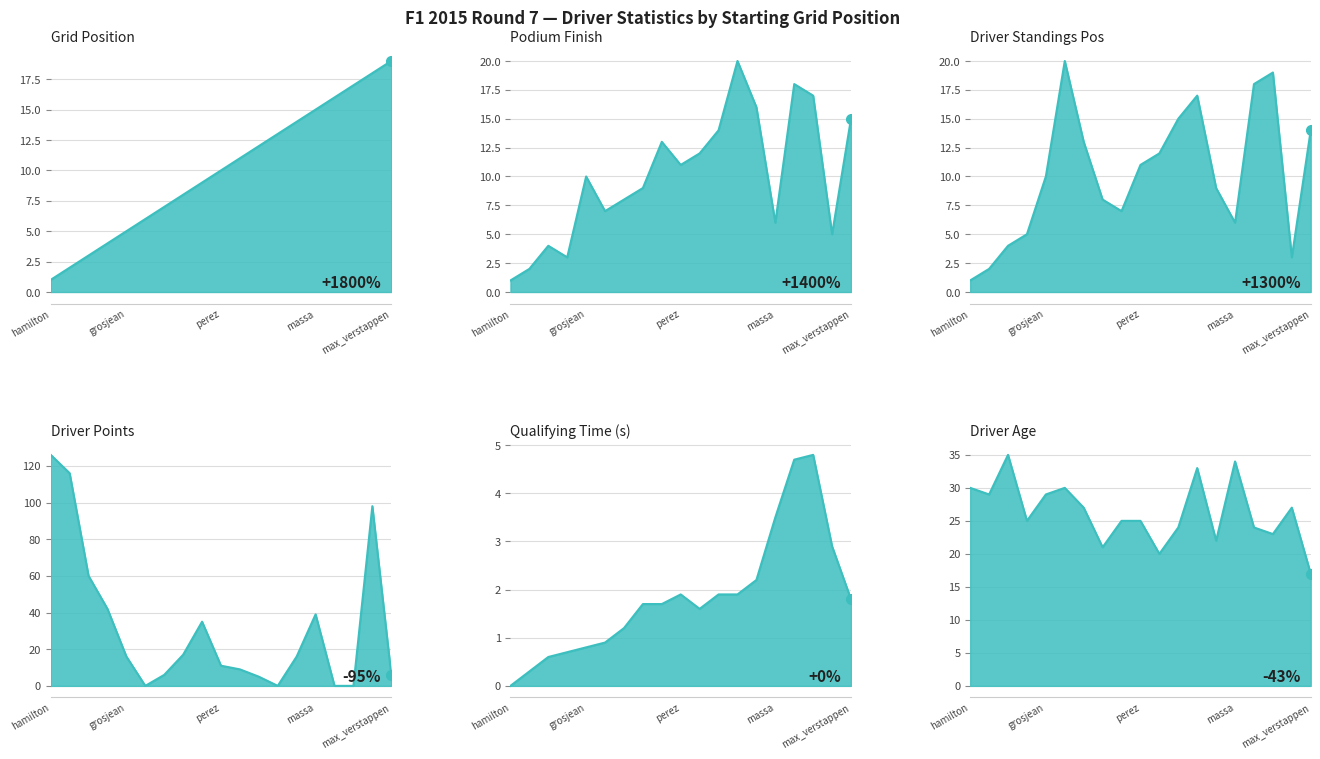

Is the value of driver_age at stevens greater than the value of podium at merhi?

Yes